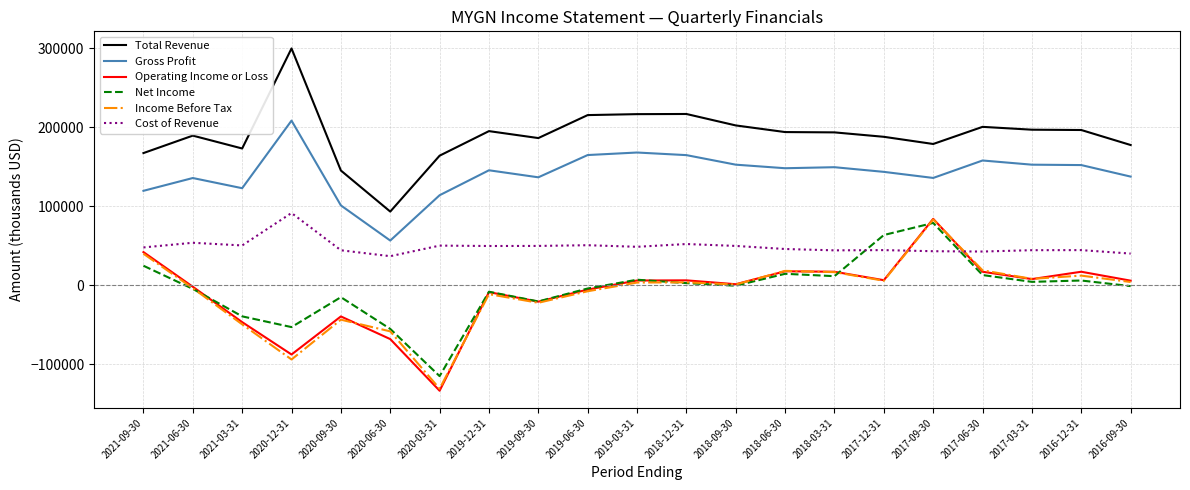

True or false: Cost of Revenue and Operating Income or Loss cross at least once.

True